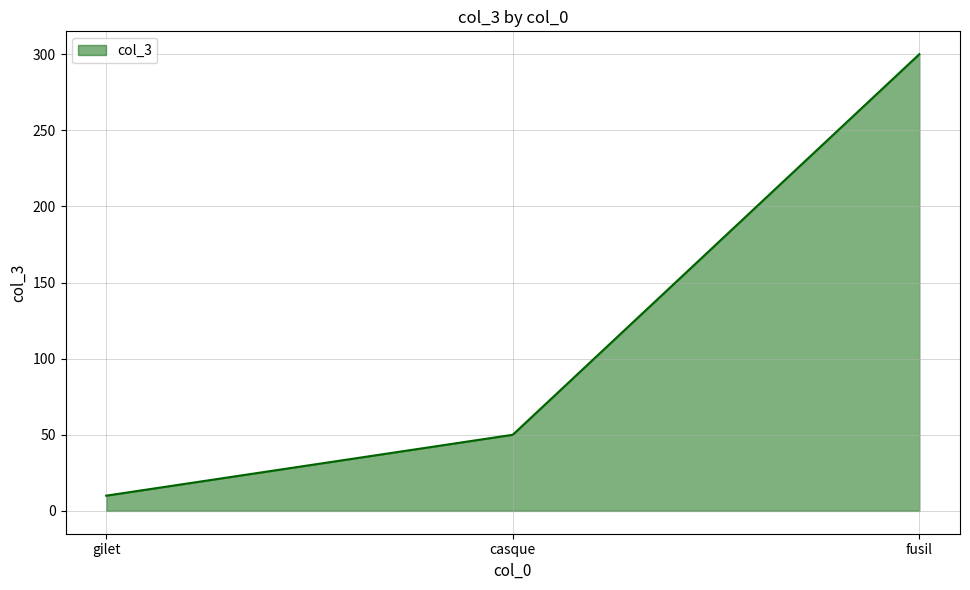

What is the difference between the values at gilet and casque?

40